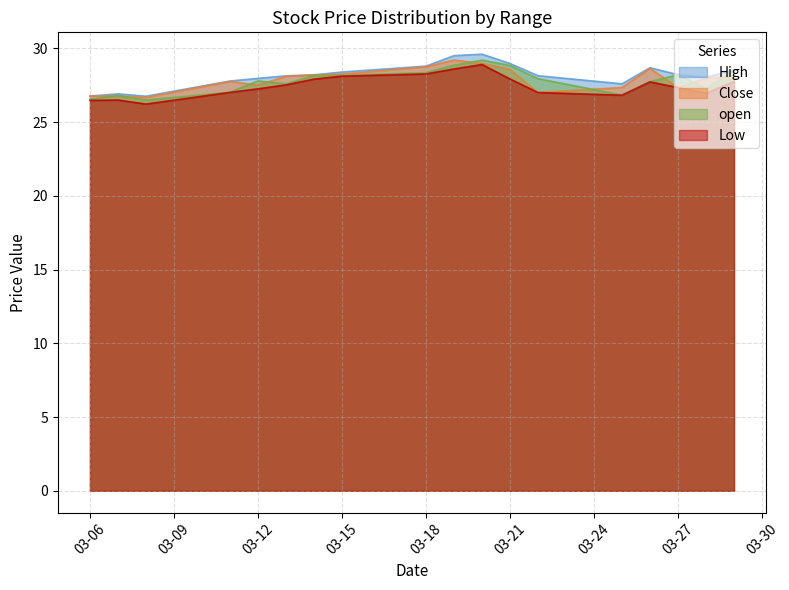

Which series changed the most between 2019-03-13 and 2019-03-19?

High